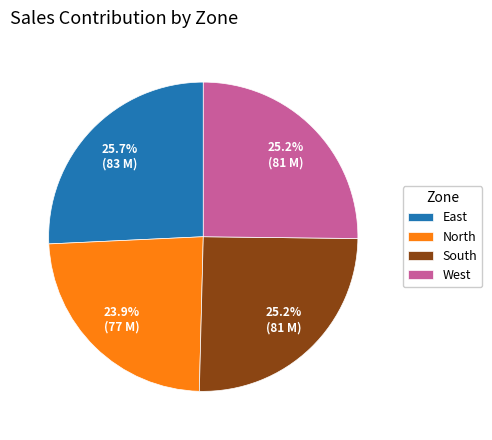

To the nearest percent, what percentage of the pie is West?

25%